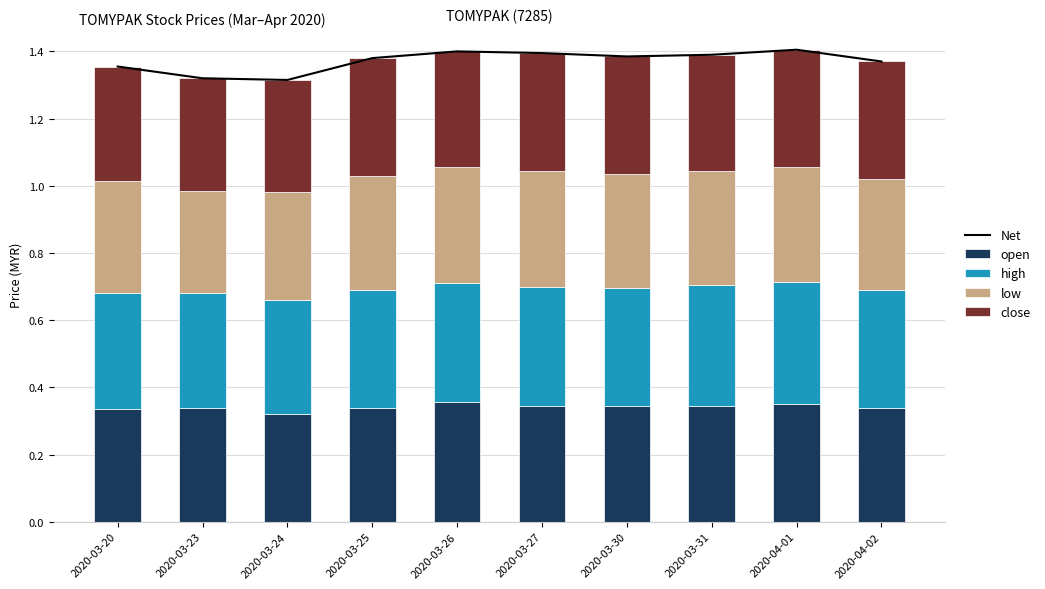

How many Net values are between 1 and 2?

10